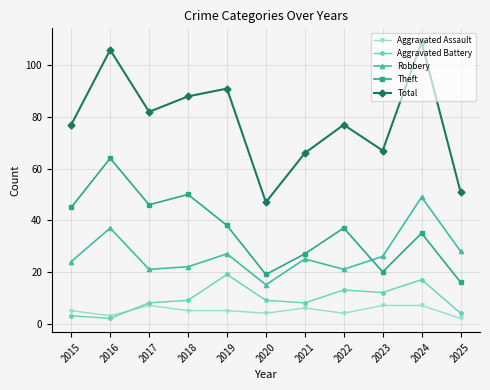

List the series in order of their peak value, lowest first.

Aggravated Assault, Aggravated Battery, Robbery, Theft, Total